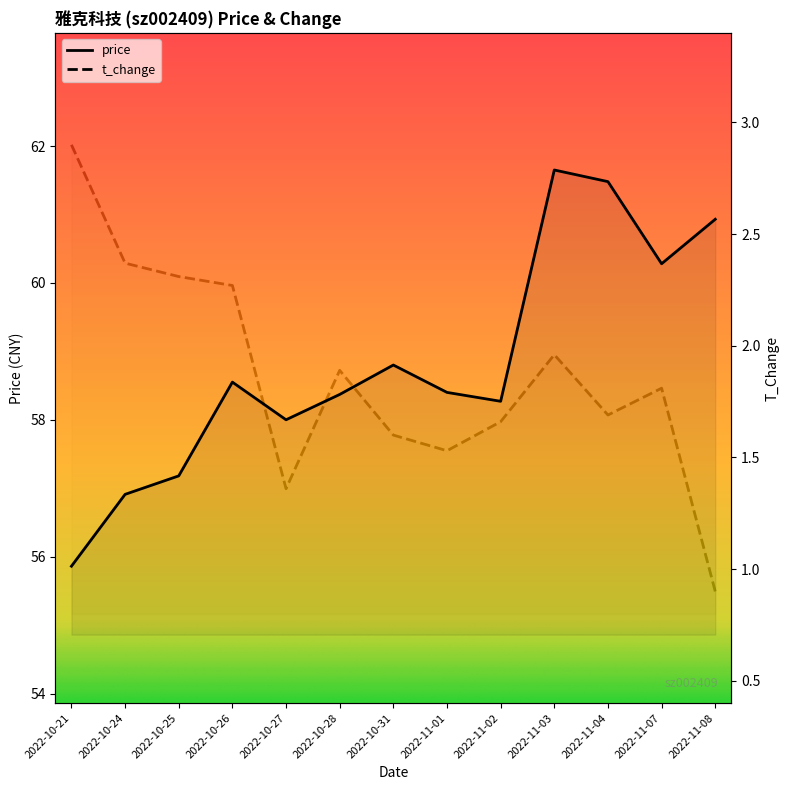

True or false: price has more than 1 points higher than both neighbors.

True